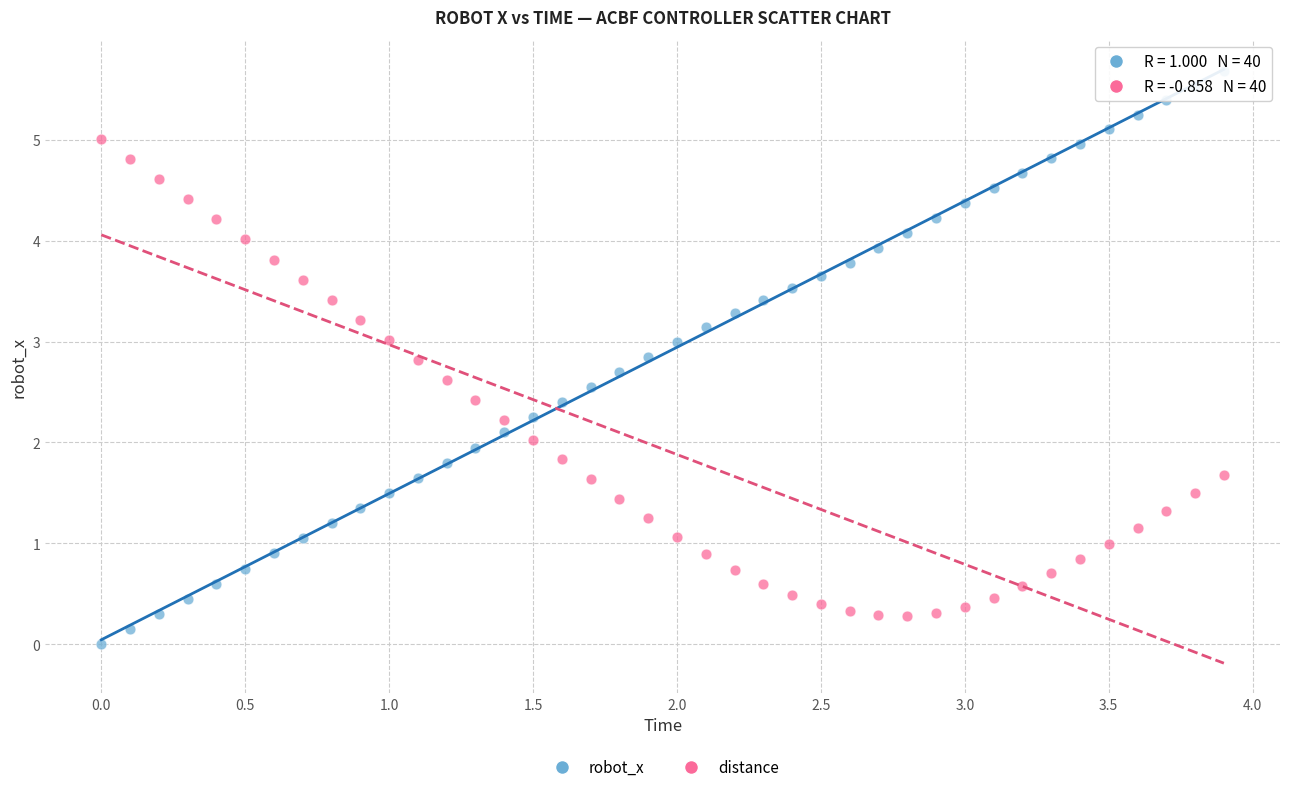

Across all data points, what is the range of Y values (max minus min)?

5.7